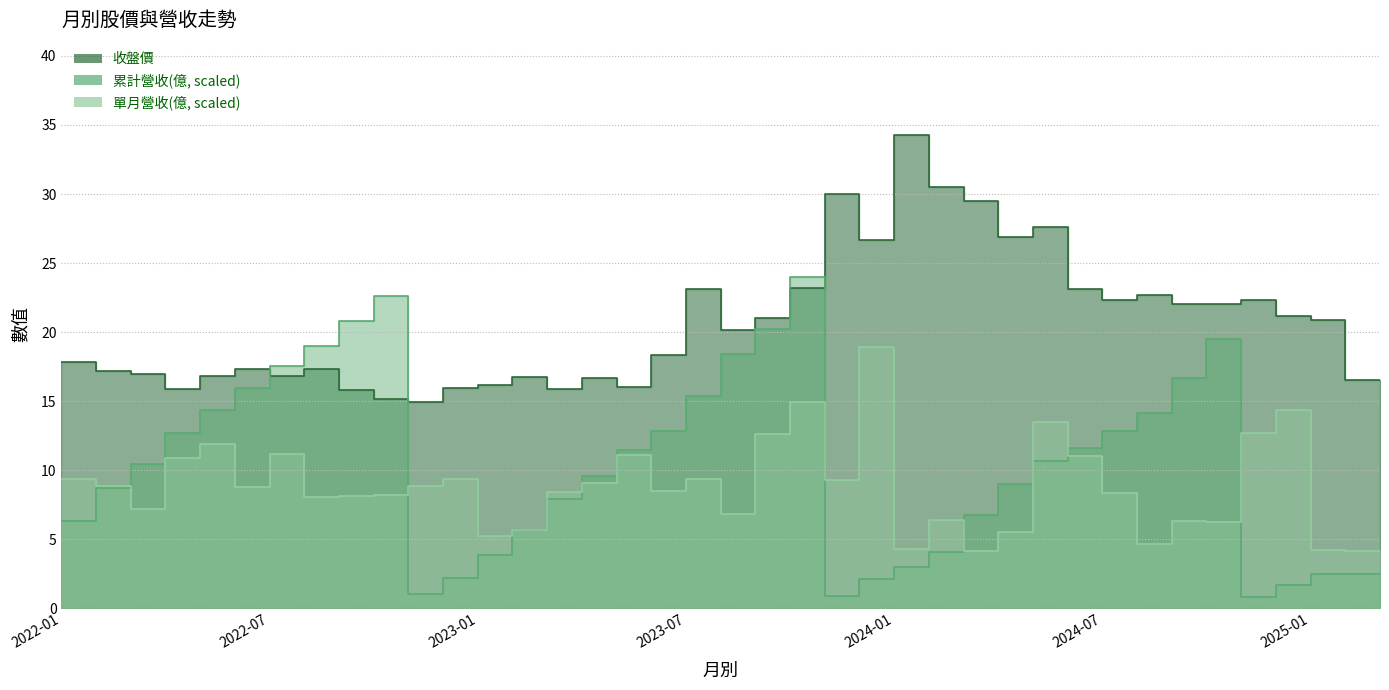

Reading right to left, transcribe all the data shown in this chart.

單月營收(億): 4.1	4.2	4.2	14.4	12.7	6.3	6.3	4.6	8.4	11.0	13.5	5.6	4.1	6.4	4.3	18.9	9.3	14.9	12.6	6.8	9.4	8.5	11.1	9.1	8.4	5.7	5.2	9.3	8.8	8.2	8.1	8.1	11.2	8.8	11.9	10.8	7.2	8.8	9.3
累計營收(億): 2.5	2.5	2.5	1.7	0.8	19.5	16.7	14.1	12.9	11.6	10.7	9.0	6.8	4.1	3.0	2.1	0.9	24.0	20.2	18.4	15.4	12.9	11.5	9.6	7.9	5.7	3.9	2.2	1.0	22.6	20.8	19.0	17.6	16.0	14.3	12.7	10.5	8.7	6.3
收盤價: 16.6	16.6	20.9	21.1	22.4	22.0	22.1	22.7	22.4	23.1	27.6	26.9	29.5	30.5	34.3	26.7	30.0	23.2	21.0	20.1	23.1	18.4	16.0	16.7	15.9	16.8	16.1	15.9	14.9	15.2	15.8	17.4	16.8	17.3	16.8	15.9	16.9	17.2	17.9